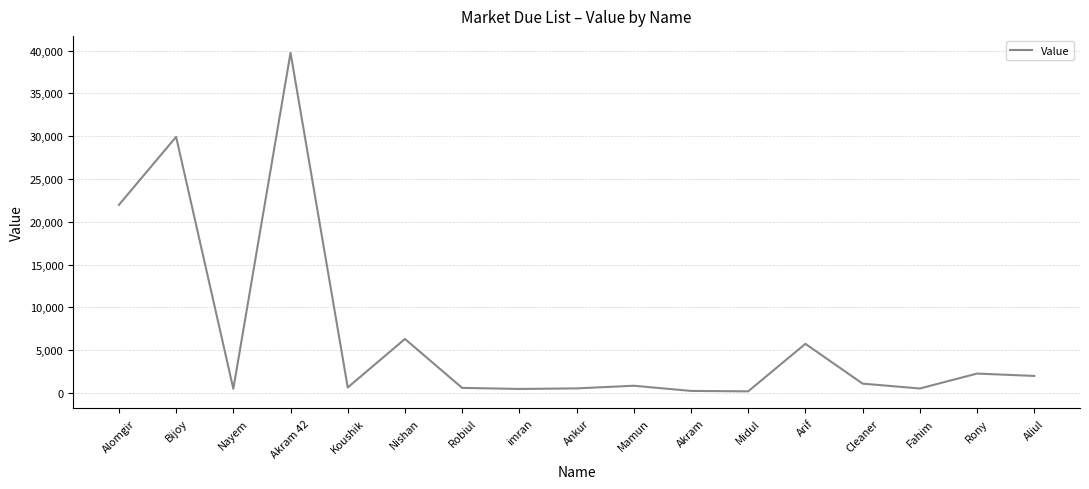

Where is the first local maximum?

Bijoy